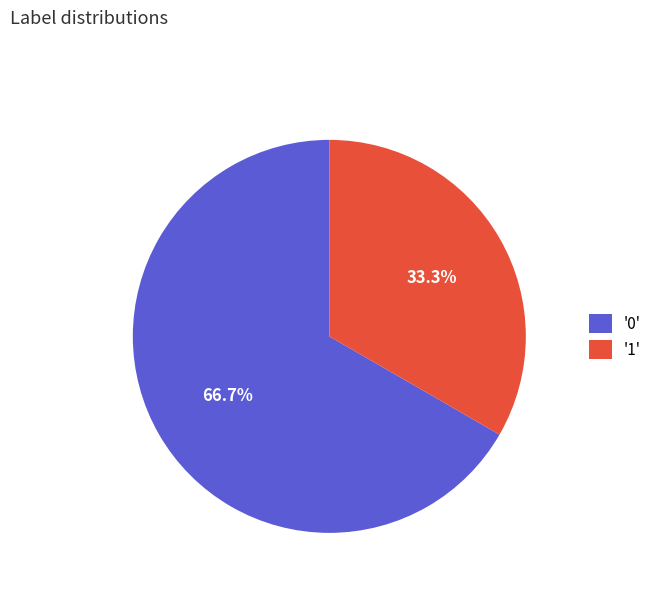

Which slice is the smallest?

'1'